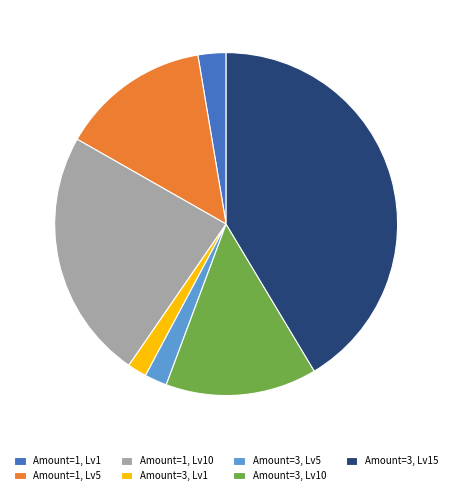

Between Amount=3, Lv15 and Amount=1, Lv10, which is larger?

Amount=3, Lv15